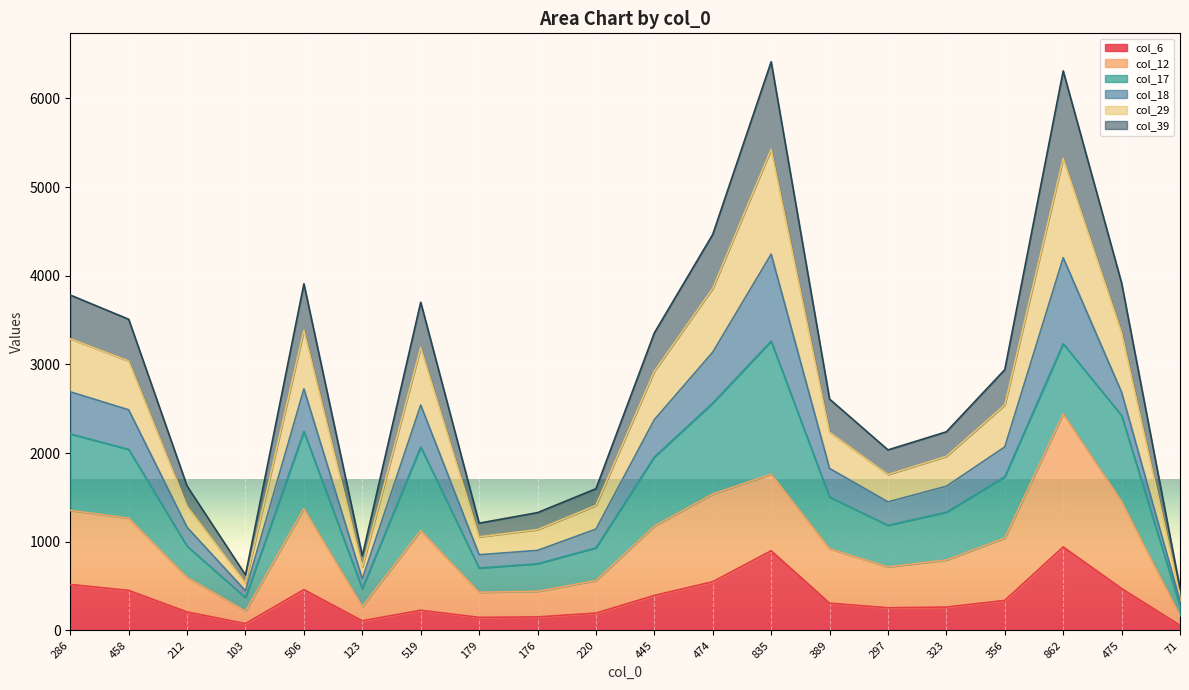

True or false: col_6 has more than 1 interior local peaks.

True